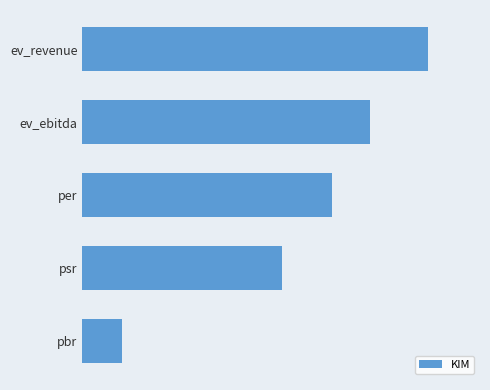

What is the average value?

6.5